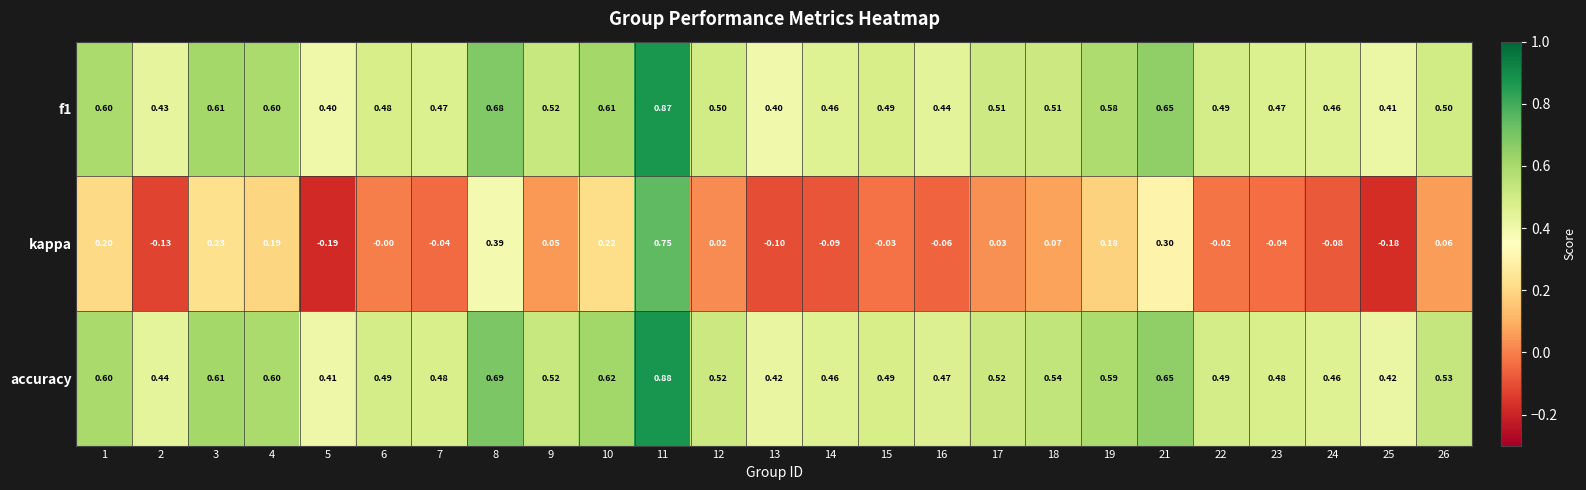

Which series changed the most between 1 and 23?

kappa